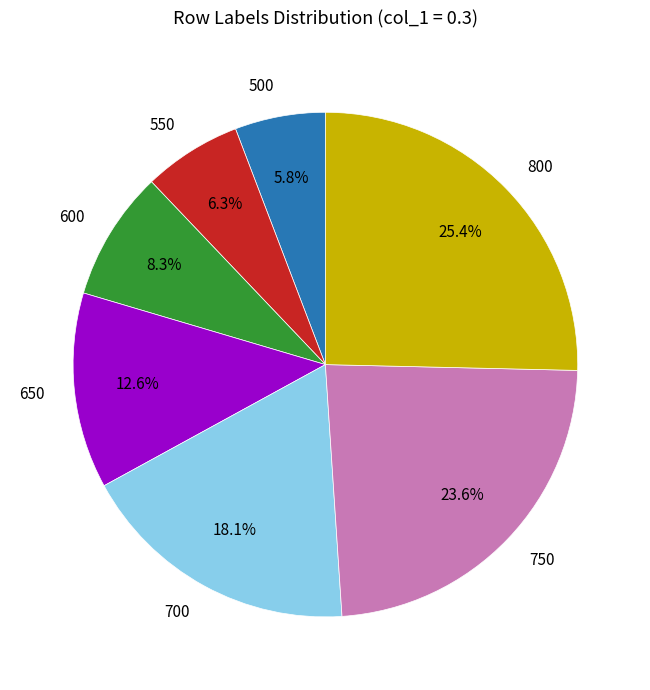

Does any single category account for the majority?

No